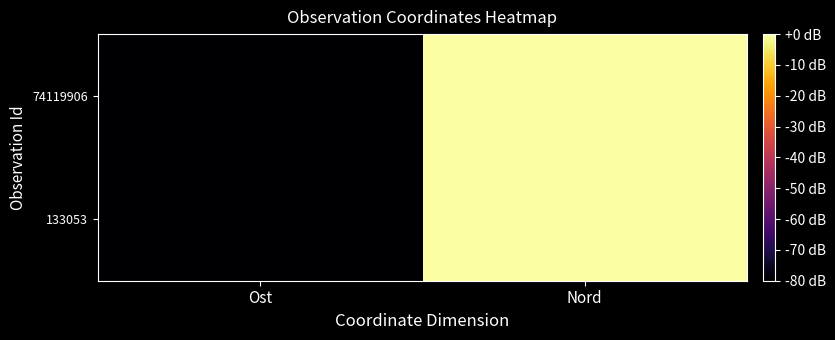

At which category is the sum across all series the highest?

Nord